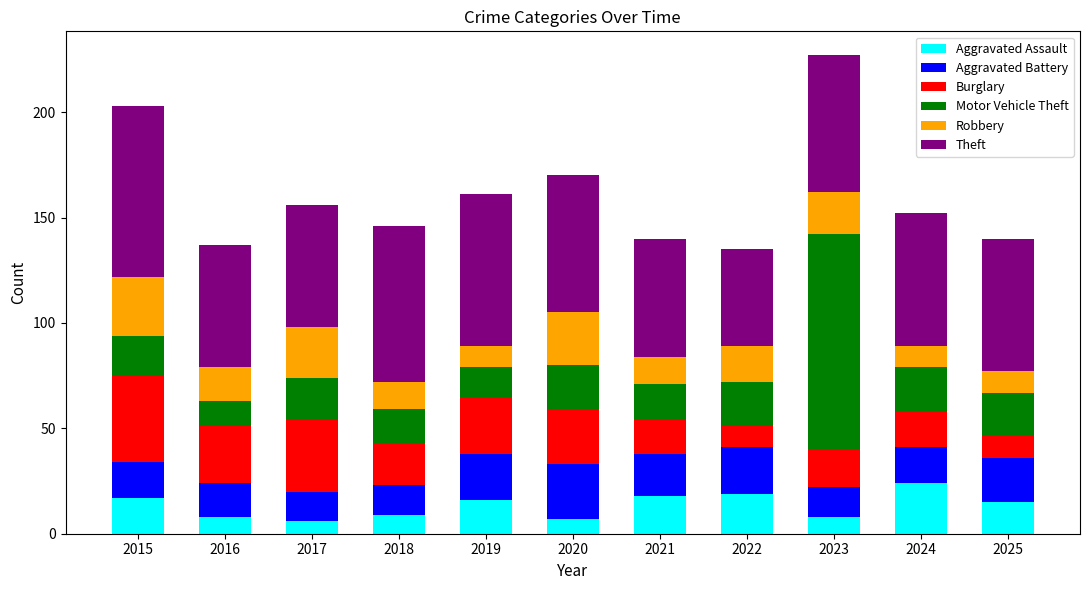

The value of Aggravated Assault at 2021 is 18. True or false?

True